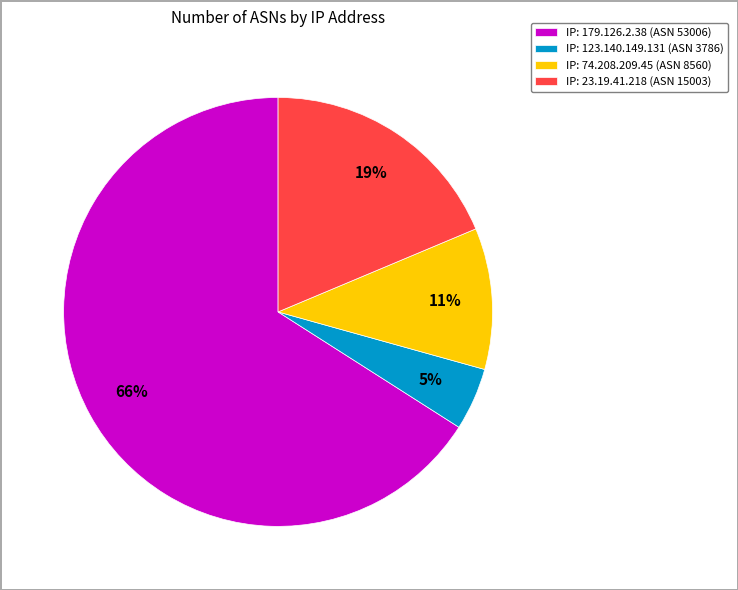

Which slice is the largest?

IP: 179.126.2.38 (ASN 53006)